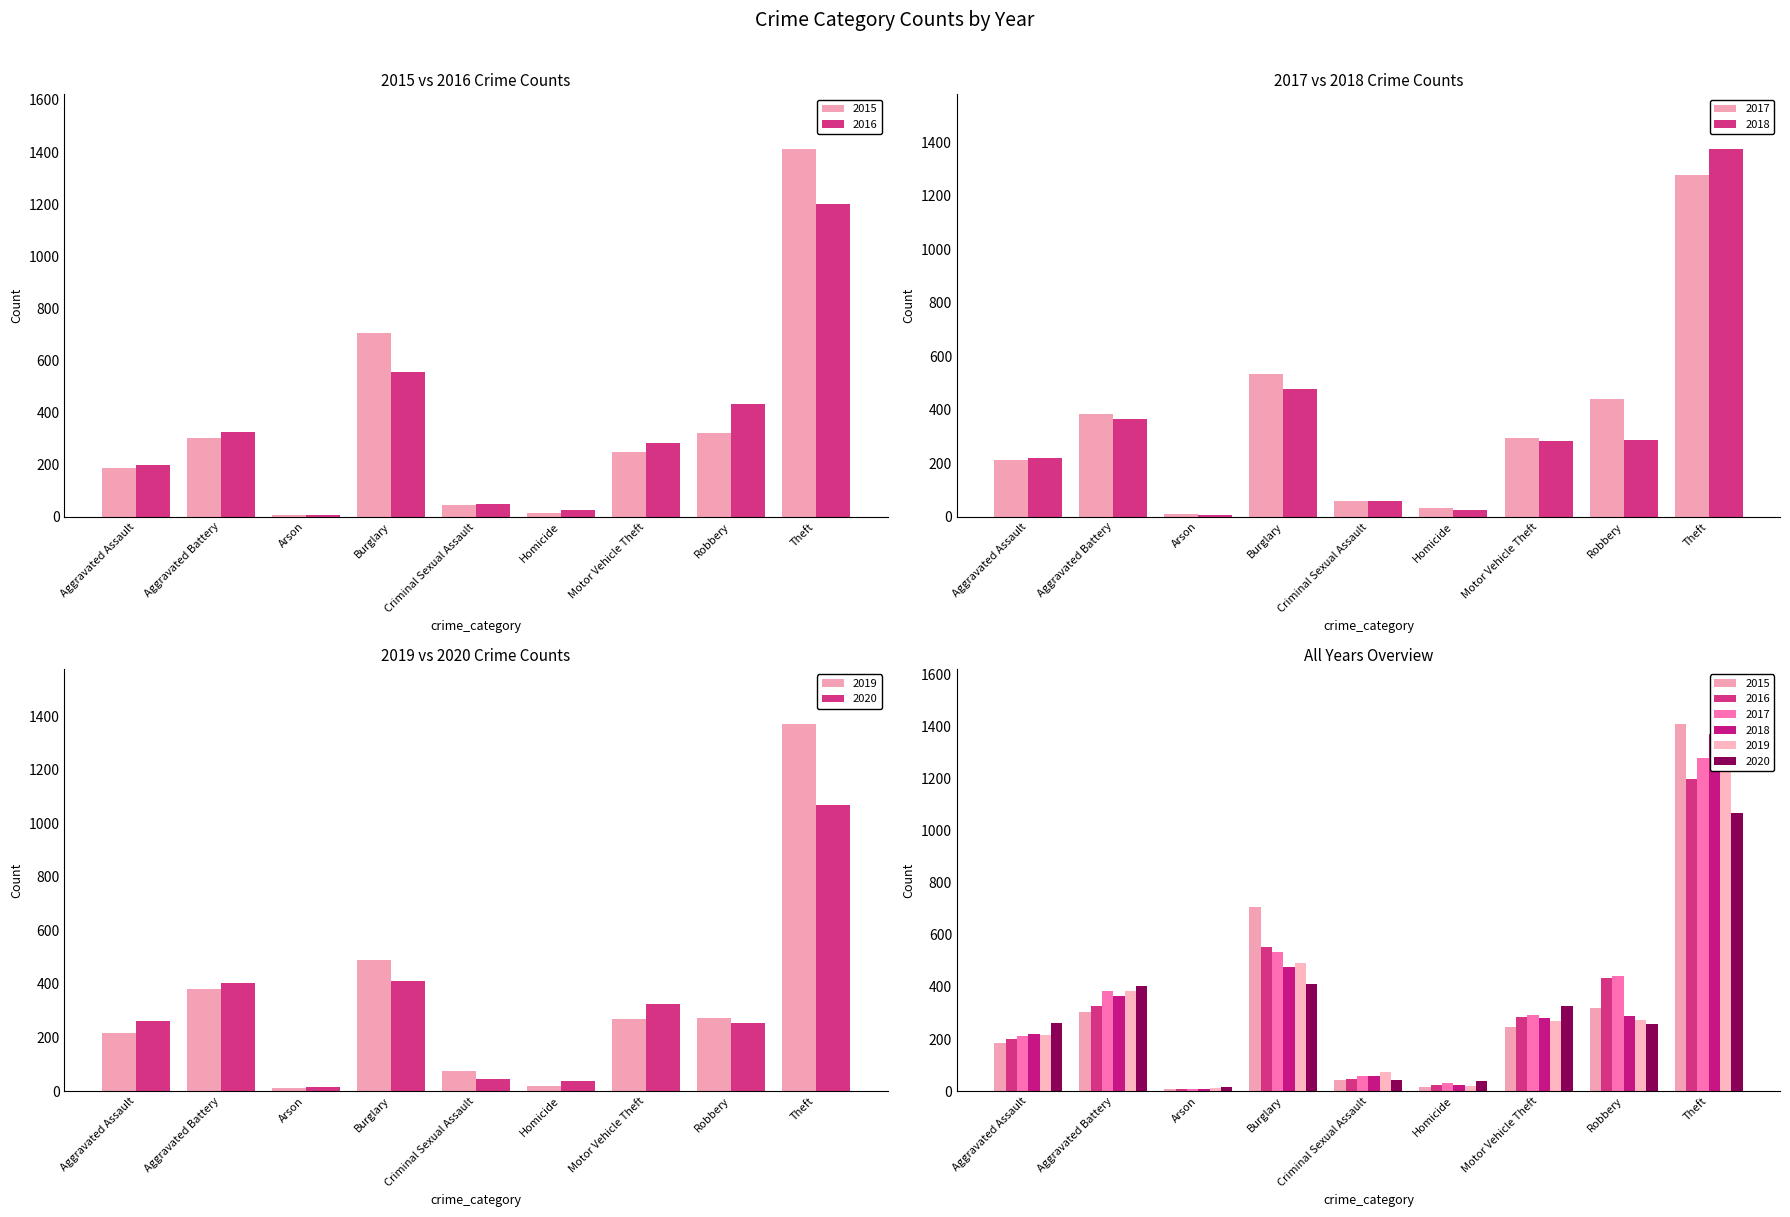

How many data points in 2015 are above 247?

4